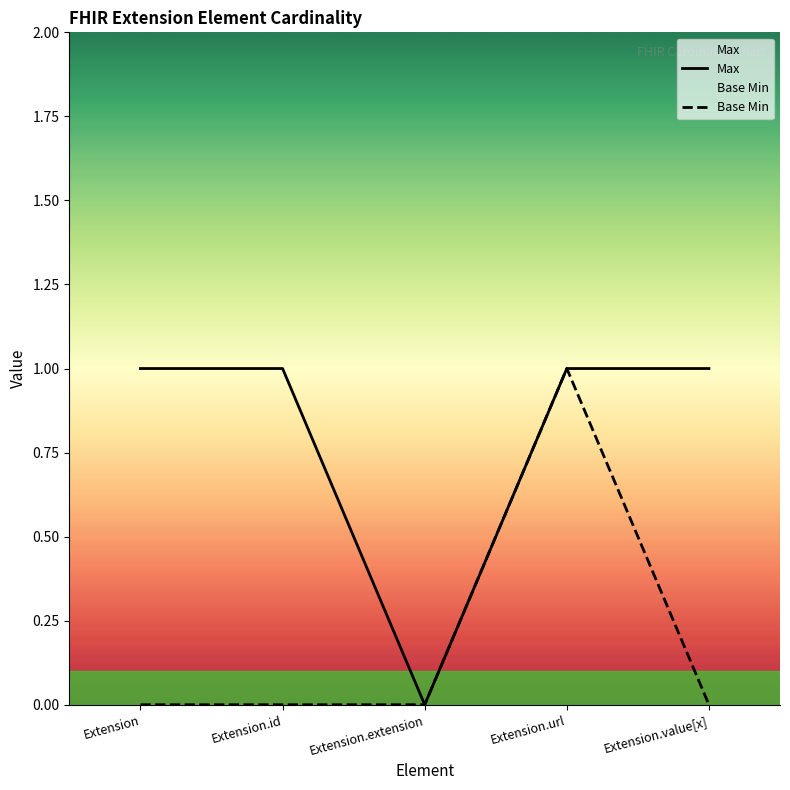

List the series in order of their overall mean, highest first.

Max, Base Min